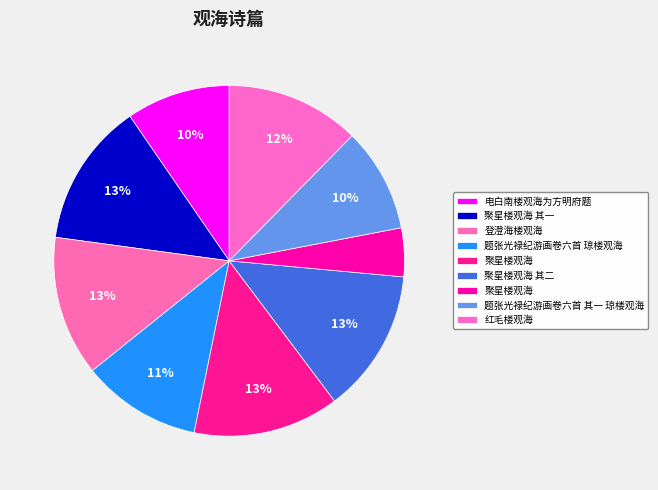

How many slices are in this pie chart?

9